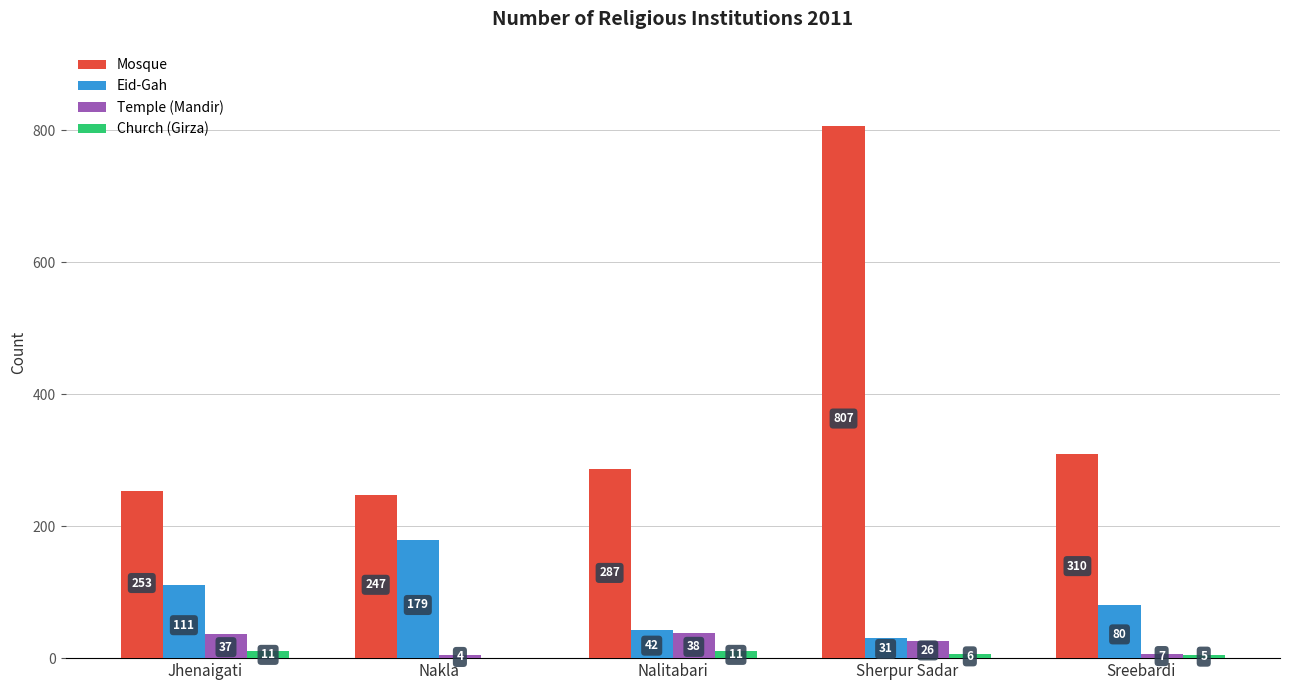

How many groups of bars are there?

5